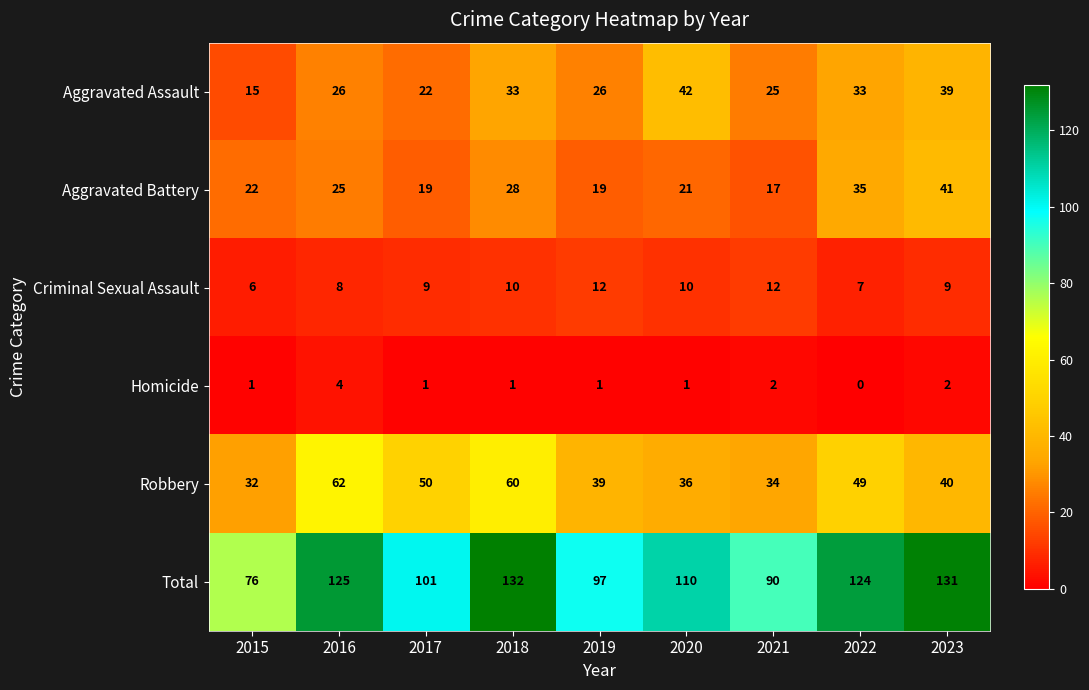

Count the number of data series in this chart.

6